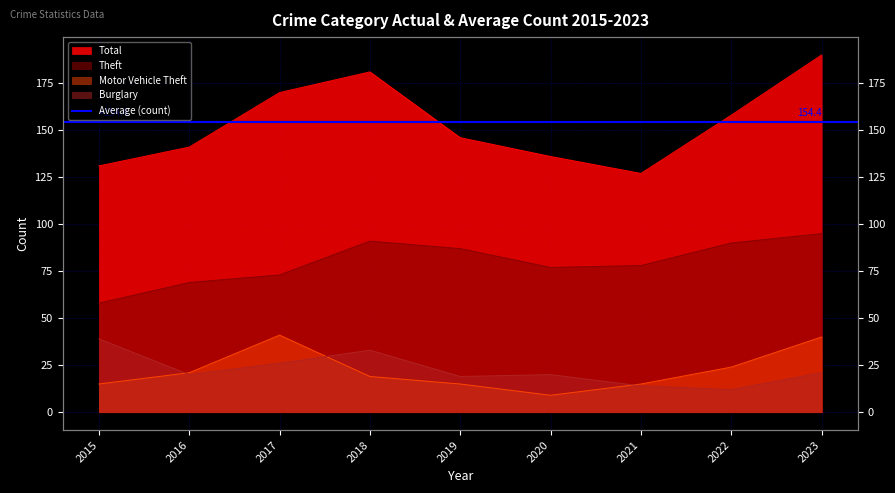

What is the difference between the Total values at 2021 and 2017?

43